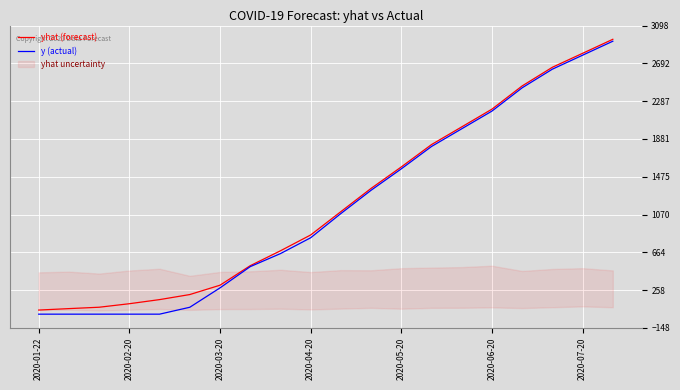

What is the highest value of the y (actual) series?

2930.0